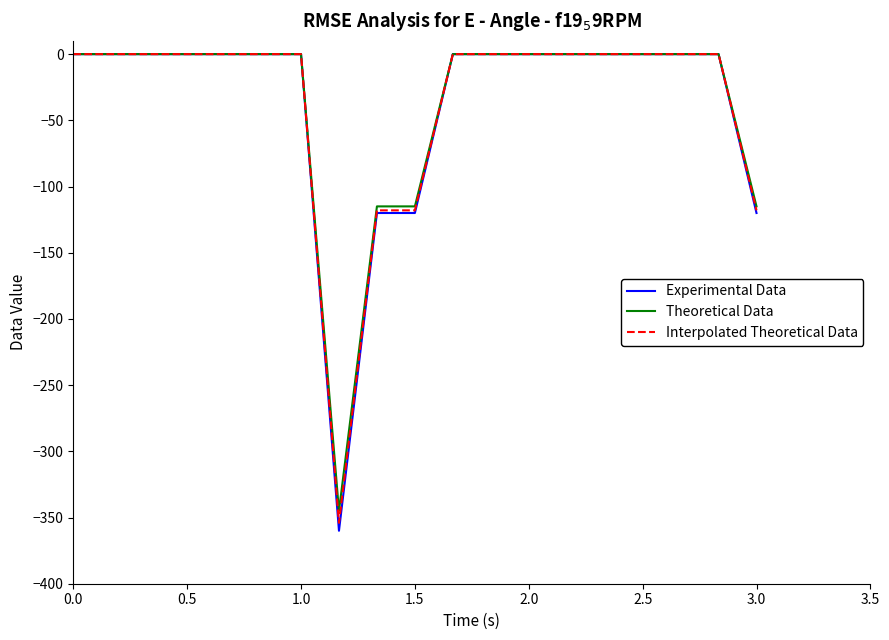

What is the average value of the Theoretical Data series?

-36